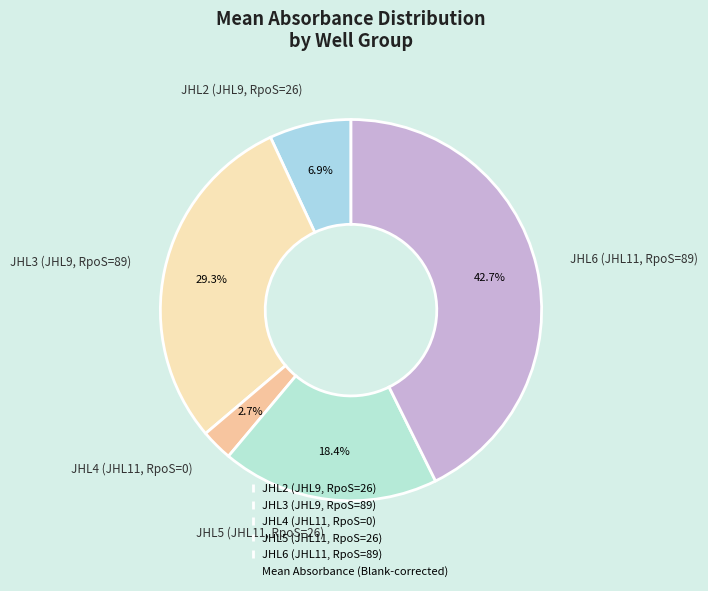

Rank the categories by value from lowest to highest.

JHL4 (JHL11, RpoS=0), JHL2 (JHL9, RpoS=26), JHL5 (JHL11, RpoS=26), JHL3 (JHL9, RpoS=89), JHL6 (JHL11, RpoS=89)